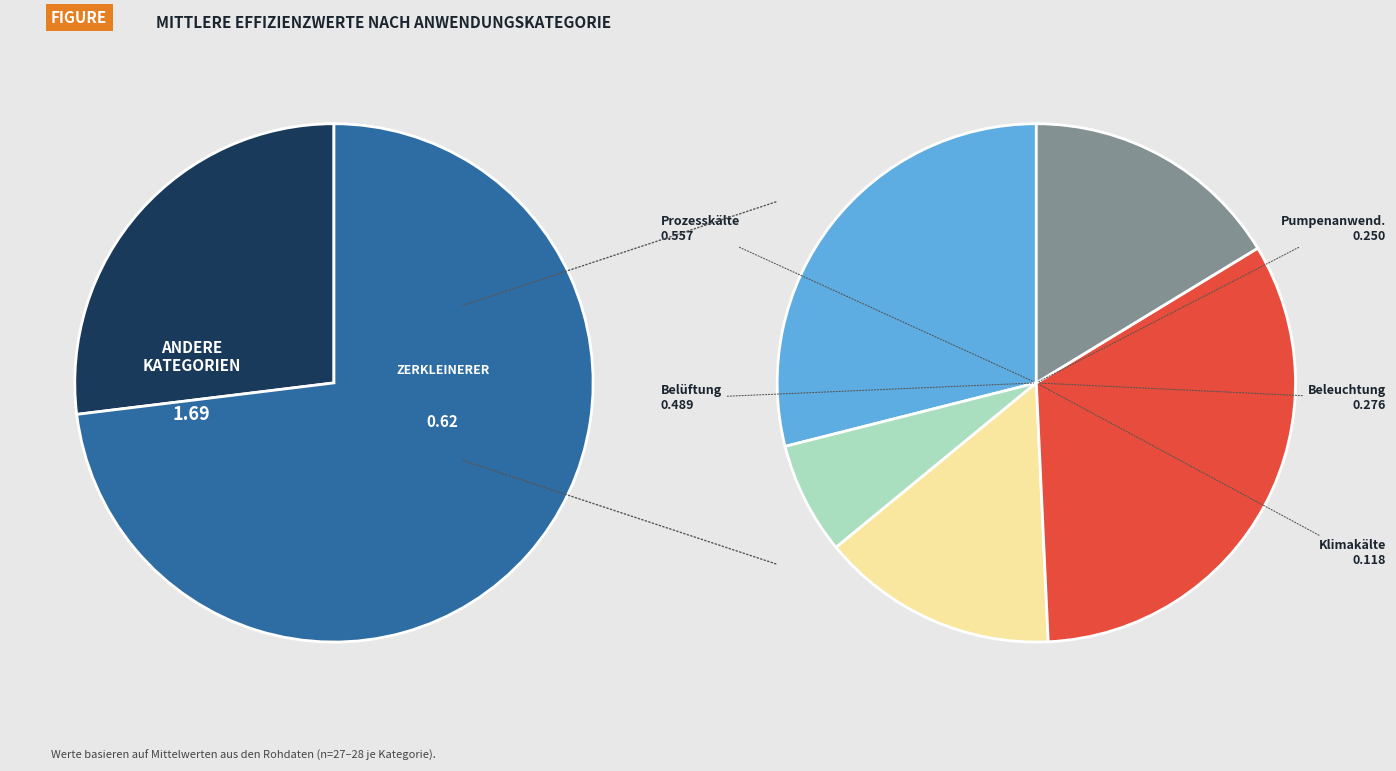

How many slices are in this pie chart?

6